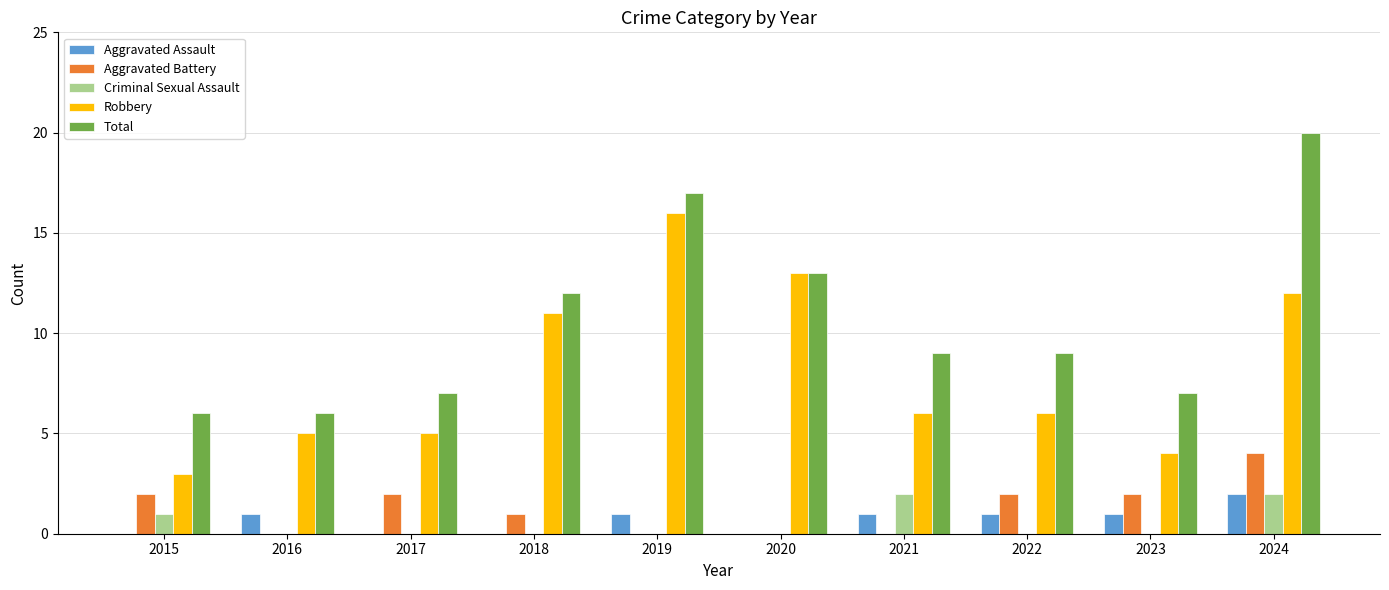

What is the highest value of the Criminal Sexual Assault series?

2